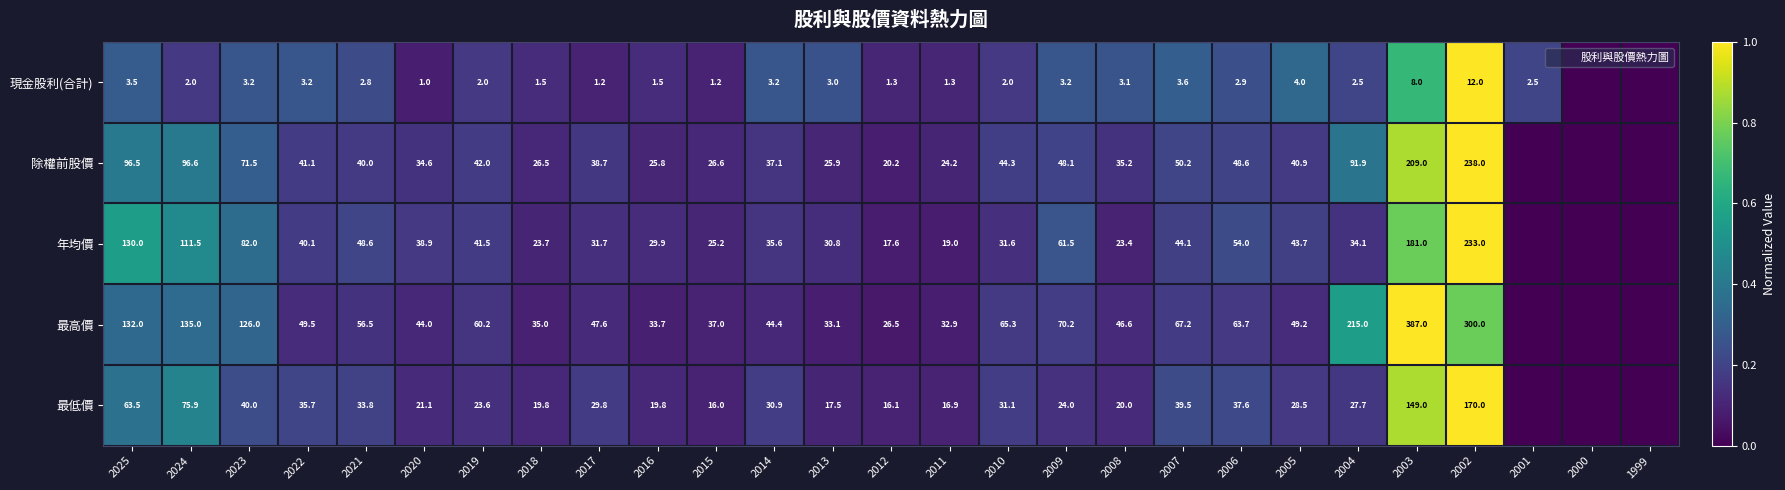

At which category does the chart reach its minimum across all series?

2000